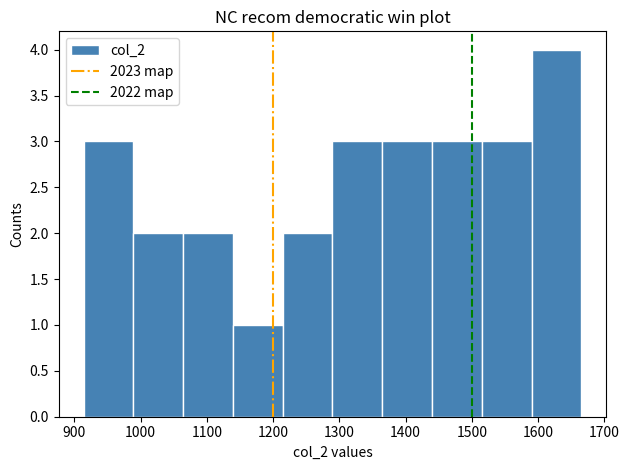

What is the height of the bar covering 1210 to 1290 on the x-axis? Neither the bar edges nor the heights are printed on the chart, so give them approximately, as read against the axes.

2